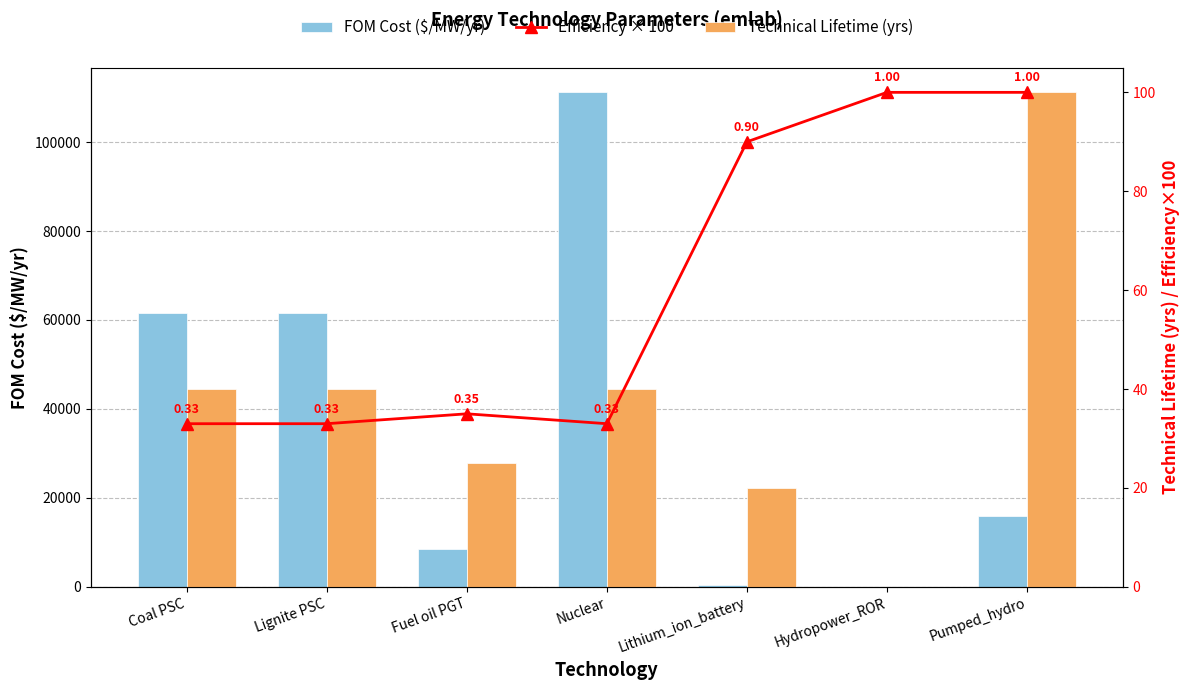

Reading left to right, what are all the values shown in this chart?

FOM Cost ($/MW/yr): 61528.2	61528.2	8575.0	111166.3	540.0	0.0	16000.0
Efficiency × 100: 33.0	33.0	35.0	33.0	90.0	100.0	100.0
Technical Lifetime (yrs): 40.0	40.0	25.0	40.0	20.0	0.0	100.0